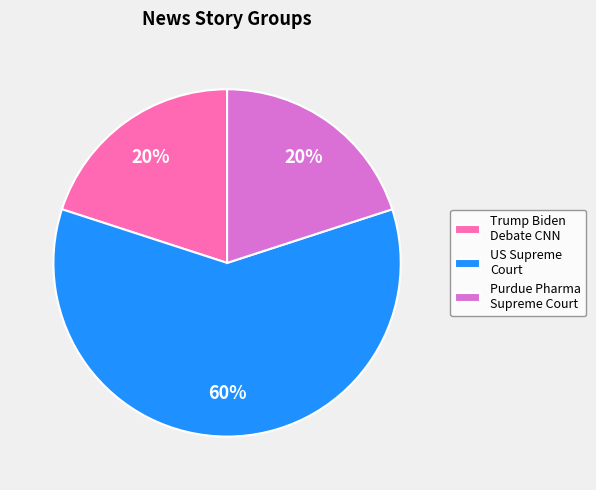

What percentage is the Trump Biden Debate CNN slice, to the nearest percent?

20%